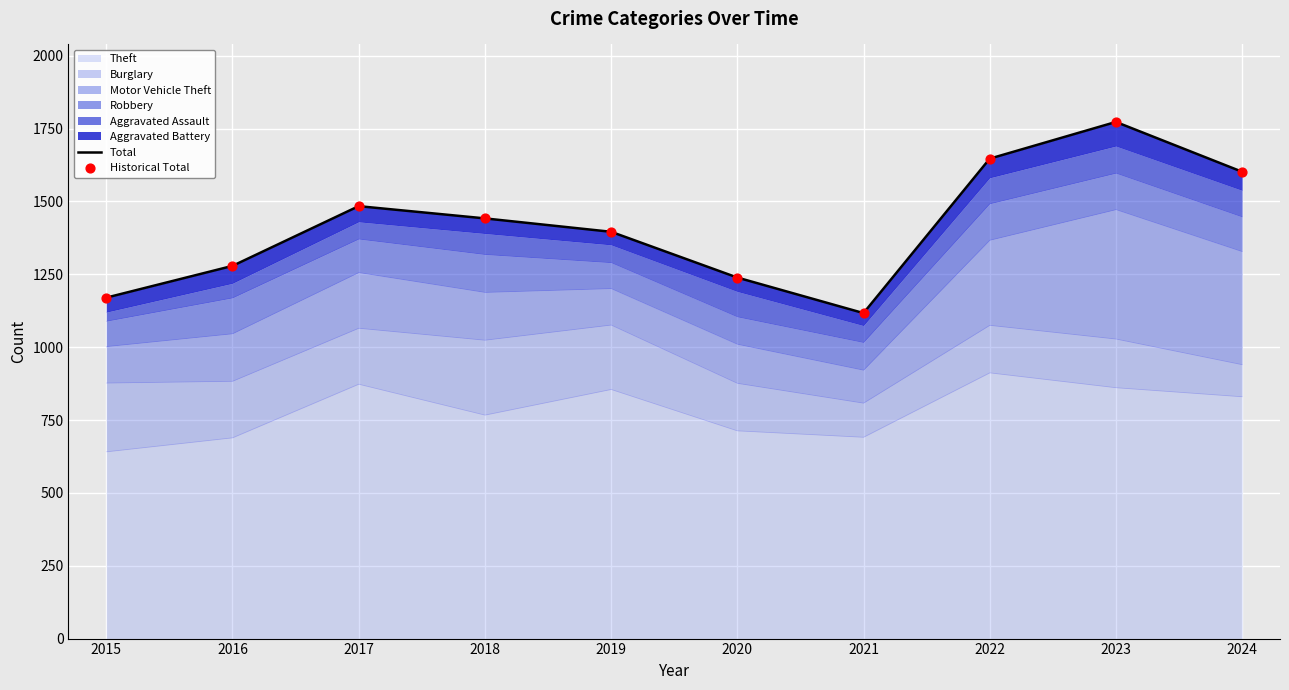

What is the minimum value for Theft?

641